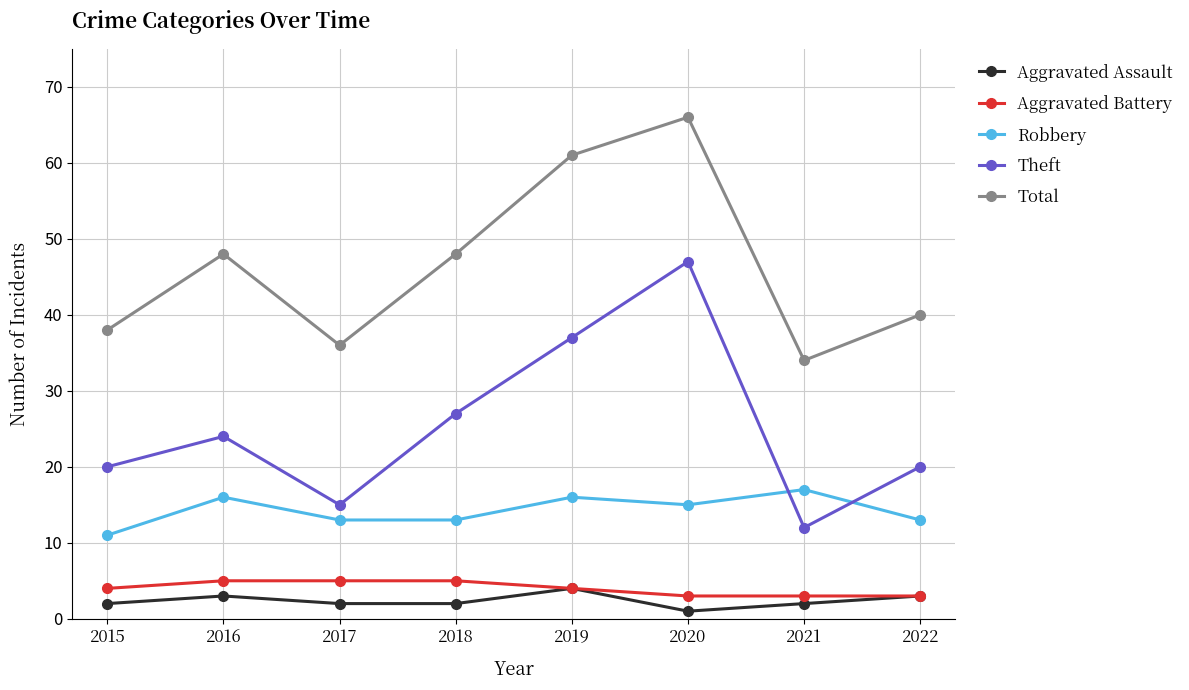

Reading left to right, transcribe all the data shown in this chart.

Aggravated Assault: 2015=2	2016=3	2017=2	2018=2	2019=4	2020=1	2021=2	2022=3
Aggravated Battery: 2015=4	2016=5	2017=5	2018=5	2019=4	2020=3	2021=3	2022=3
Robbery: 2015=11	2016=16	2017=13	2018=13	2019=16	2020=15	2021=17	2022=13
Theft: 2015=20	2016=24	2017=15	2018=27	2019=37	2020=47	2021=12	2022=20
Total: 2015=38	2016=48	2017=36	2018=48	2019=61	2020=66	2021=34	2022=40